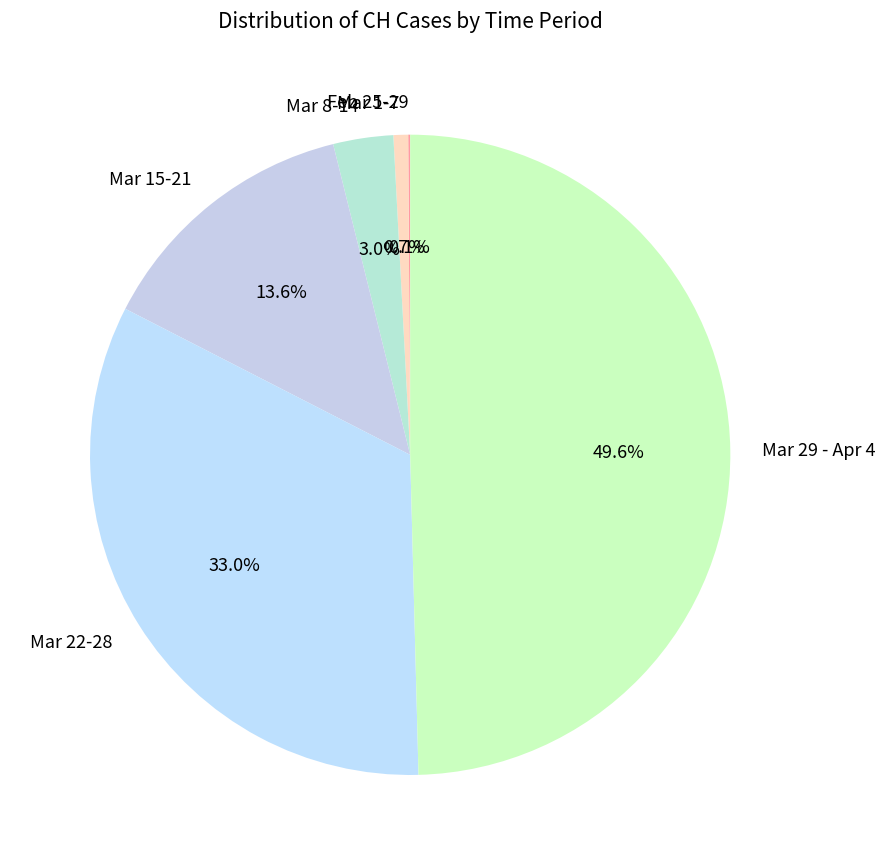

Which slice is the largest?

Mar 29 - Apr 4